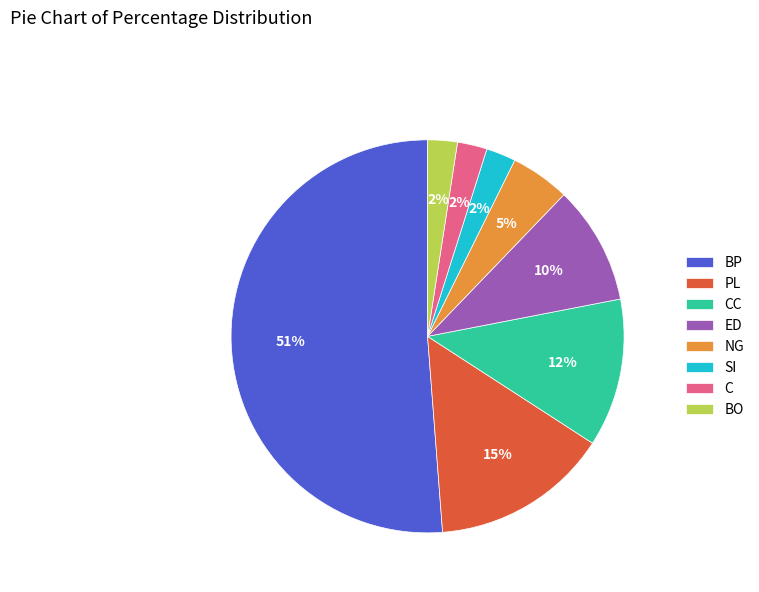

Is the sum of PL and C greater than half?

No